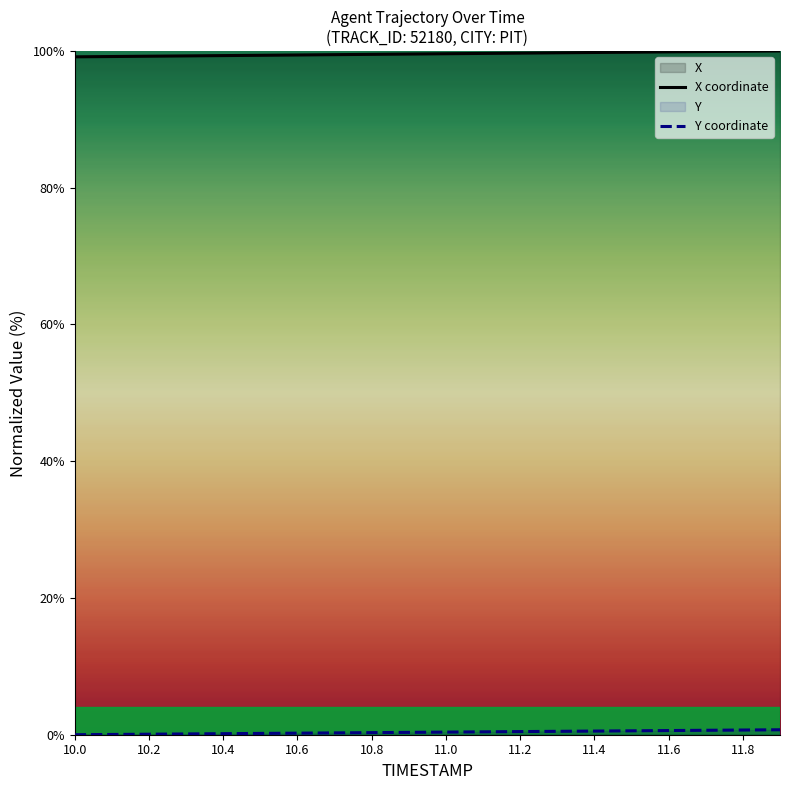

What is the value of the X point at the 2nd from the left?

99.2